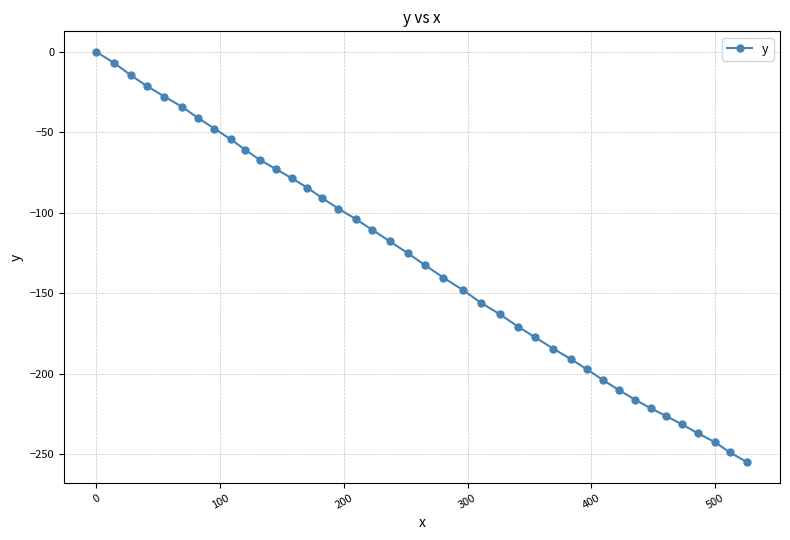

What is the smallest value displayed?

-255.2